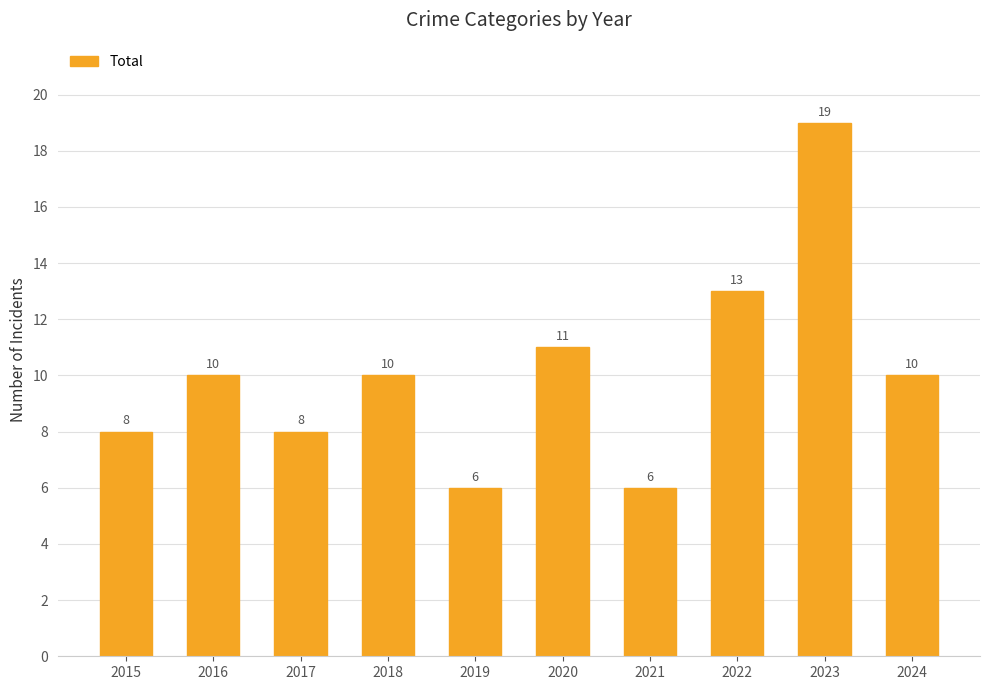

What is the value of the 5th bar from the left?

6